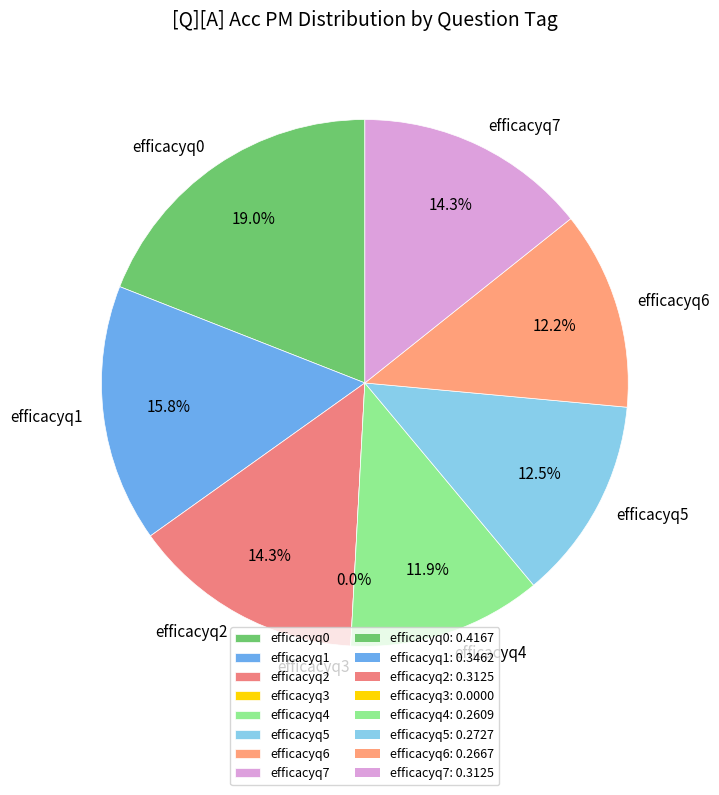

Is efficacyq7 the majority of the pie?

No